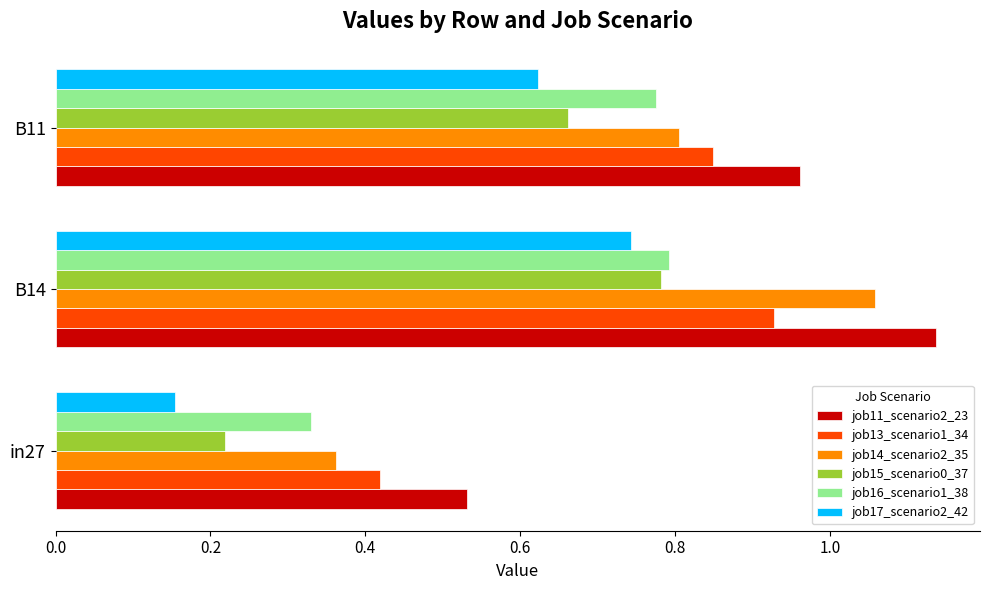

True or false: job11_scenario2_23 has a value of 1.3 at B11.

False